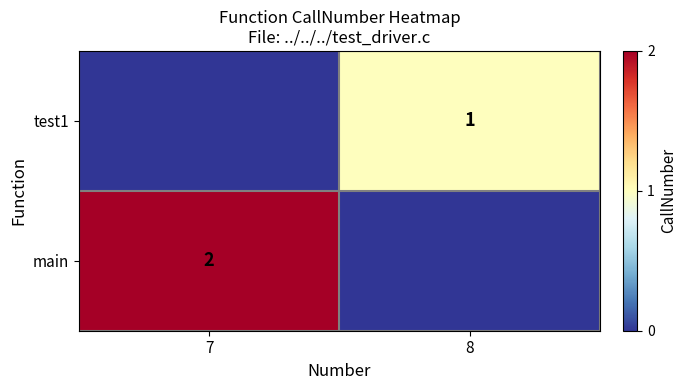

Is it true that test1 equals 2 at 8?

False